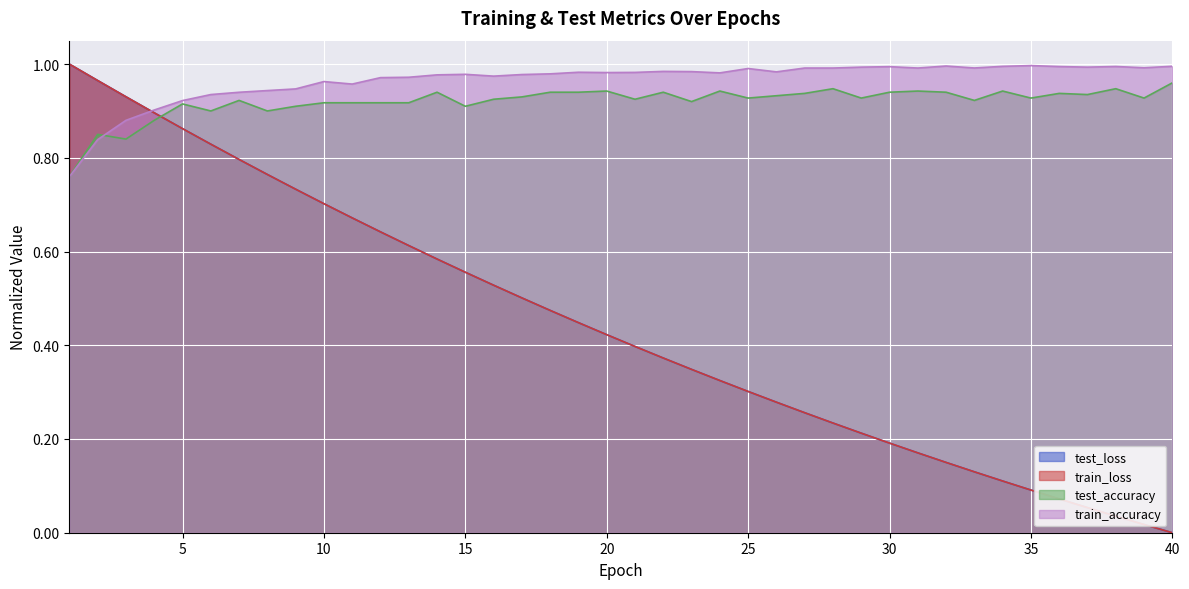

True or false: test_accuracy has a value of 1.6 at 16.

False